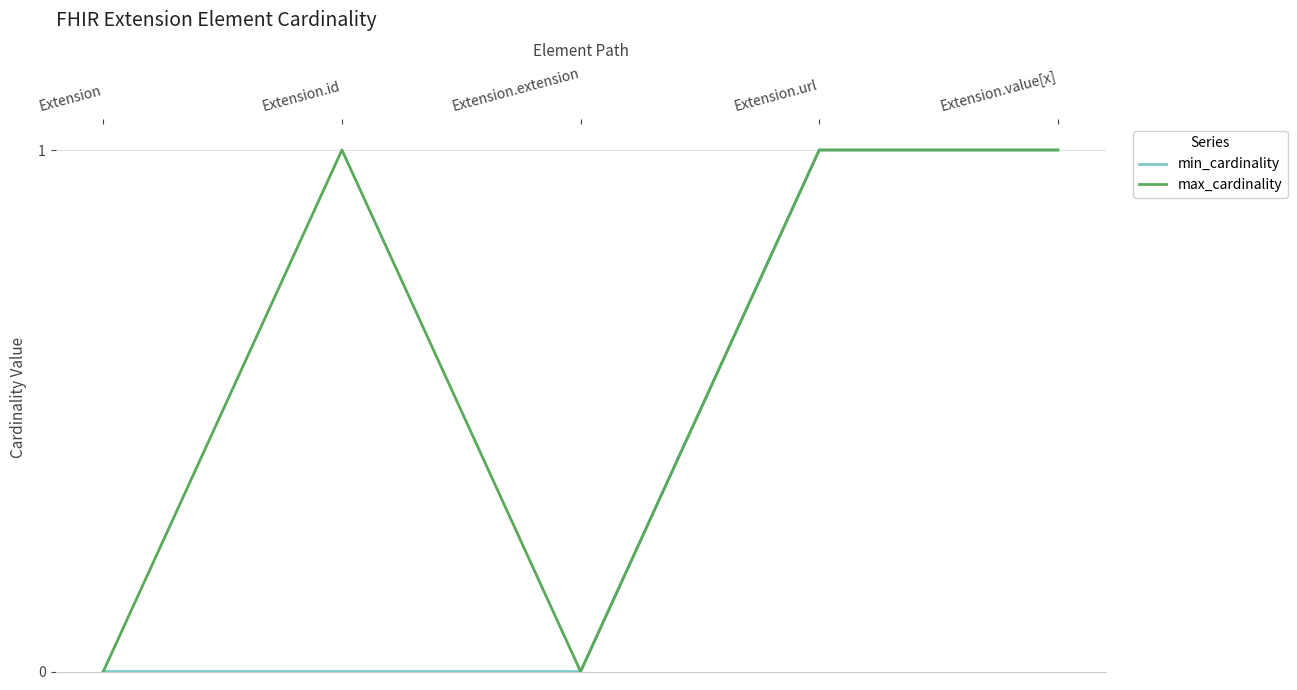

What is the label of the 1st point from the left?

Extension